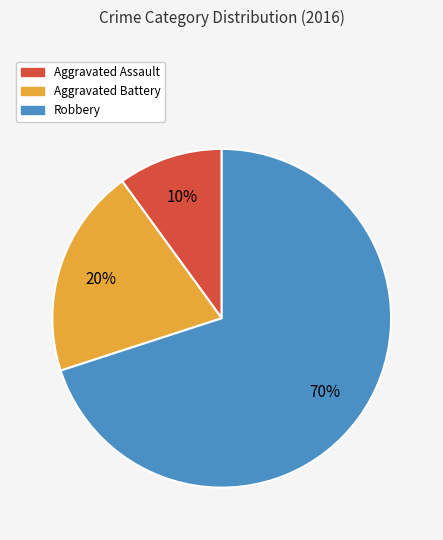

Which category accounts for the majority?

Robbery